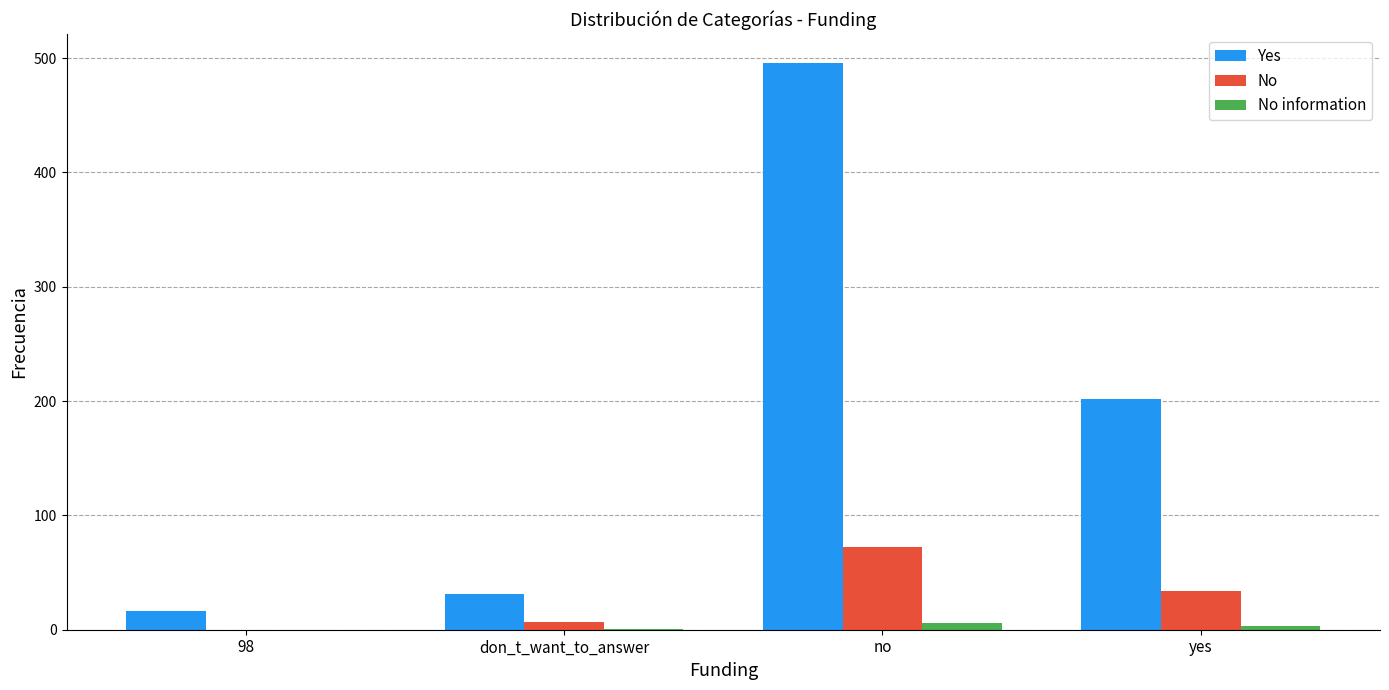

Does the chart contain stacked bars?

No